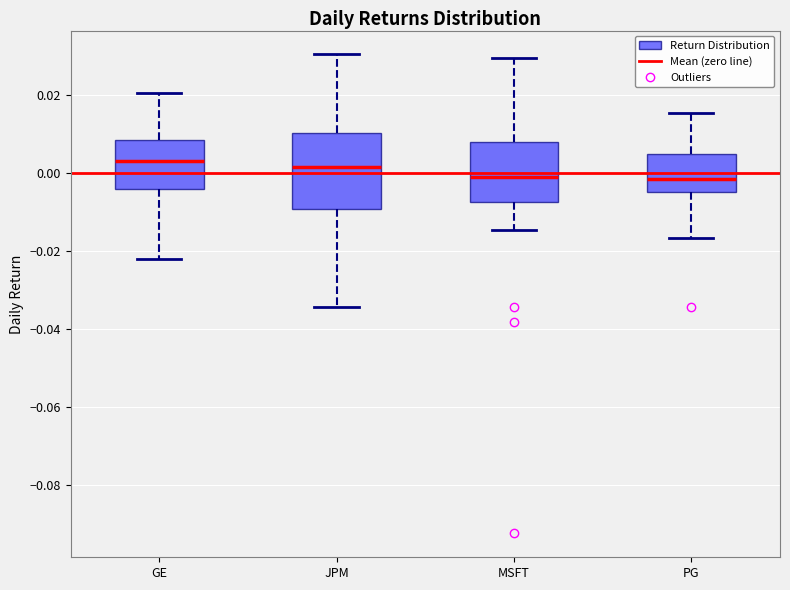

Which box is the tallest, from its lower edge to its upper edge?

JPM